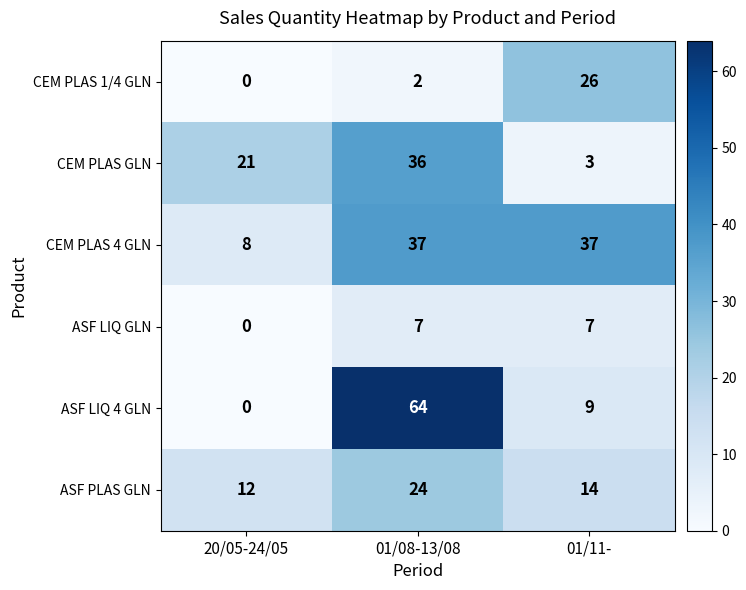

What is the sum of all CEM PLAS GLN values?

60